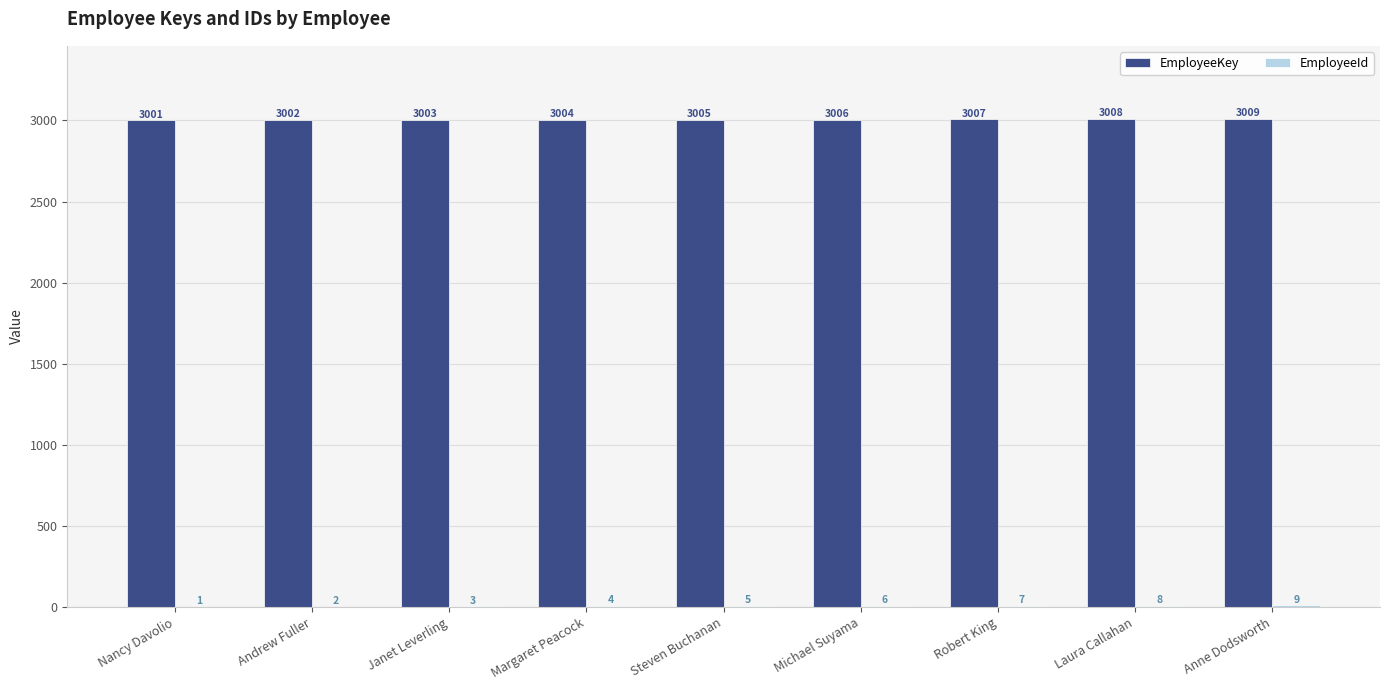

What is the greatest value displayed?

3009